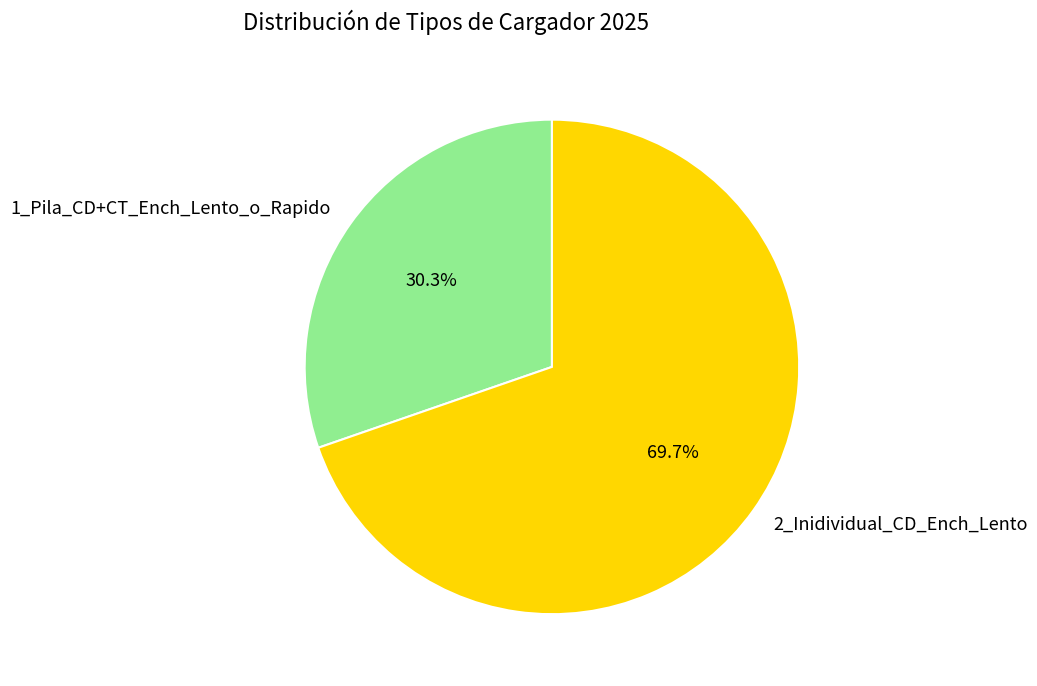

What portion of the pie excludes 2_Inidividual_CD_Ench_Lento?

30.3%